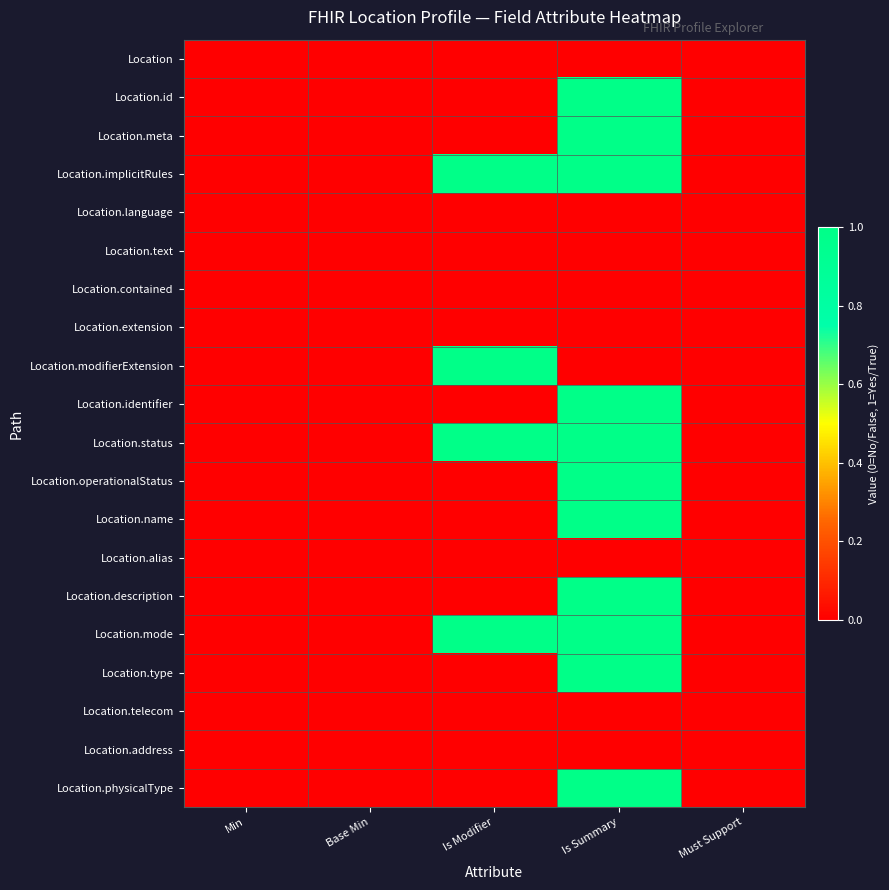

Reading right to left, extract all data points from this chart.

Location: Must Support=0	Is Summary=0	Is Modifier=0	Base Min=0	Min=0
Location.id: Must Support=0	Is Summary=1	Is Modifier=0	Base Min=0	Min=0
Location.meta: Must Support=0	Is Summary=1	Is Modifier=0	Base Min=0	Min=0
Location.implicitRules: Must Support=0	Is Summary=1	Is Modifier=1	Base Min=0	Min=0
Location.language: Must Support=0	Is Summary=0	Is Modifier=0	Base Min=0	Min=0
Location.text: Must Support=0	Is Summary=0	Is Modifier=0	Base Min=0	Min=0
Location.contained: Must Support=0	Is Summary=0	Is Modifier=0	Base Min=0	Min=0
Location.extension: Must Support=0	Is Summary=0	Is Modifier=0	Base Min=0	Min=0
Location.modifierExtension: Must Support=0	Is Summary=0	Is Modifier=1	Base Min=0	Min=0
Location.identifier: Must Support=0	Is Summary=1	Is Modifier=0	Base Min=0	Min=0
Location.status: Must Support=0	Is Summary=1	Is Modifier=1	Base Min=0	Min=0
Location.operationalStatus: Must Support=0	Is Summary=1	Is Modifier=0	Base Min=0	Min=0
Location.name: Must Support=0	Is Summary=1	Is Modifier=0	Base Min=0	Min=0
Location.alias: Must Support=0	Is Summary=0	Is Modifier=0	Base Min=0	Min=0
Location.description: Must Support=0	Is Summary=1	Is Modifier=0	Base Min=0	Min=0
Location.mode: Must Support=0	Is Summary=1	Is Modifier=1	Base Min=0	Min=0
Location.type: Must Support=0	Is Summary=1	Is Modifier=0	Base Min=0	Min=0
Location.telecom: Must Support=0	Is Summary=0	Is Modifier=0	Base Min=0	Min=0
Location.address: Must Support=0	Is Summary=0	Is Modifier=0	Base Min=0	Min=0
Location.physicalType: Must Support=0	Is Summary=1	Is Modifier=0	Base Min=0	Min=0